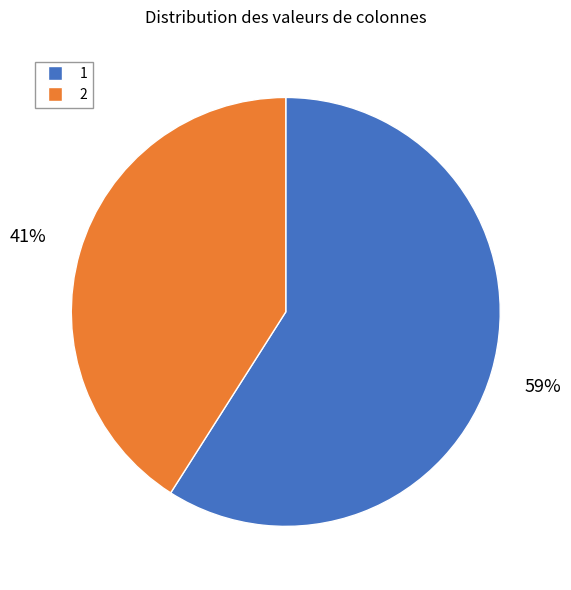

To the nearest percent, what is the average slice percentage?

50%